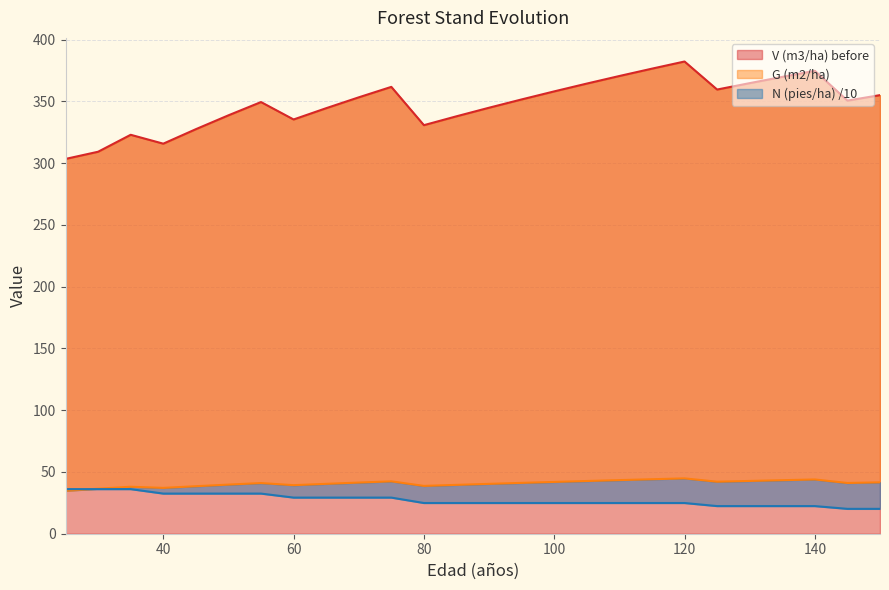

Which series has the largest total across all categories?

V (m3/ha) before